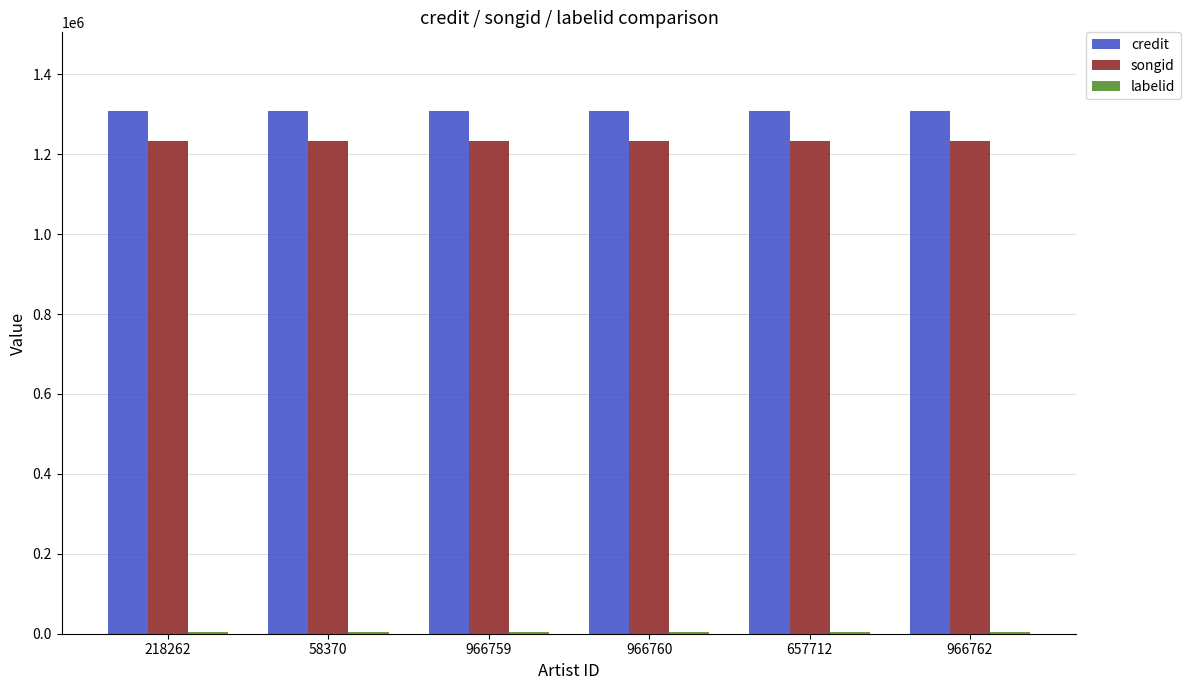

How many groups of bars are there?

6